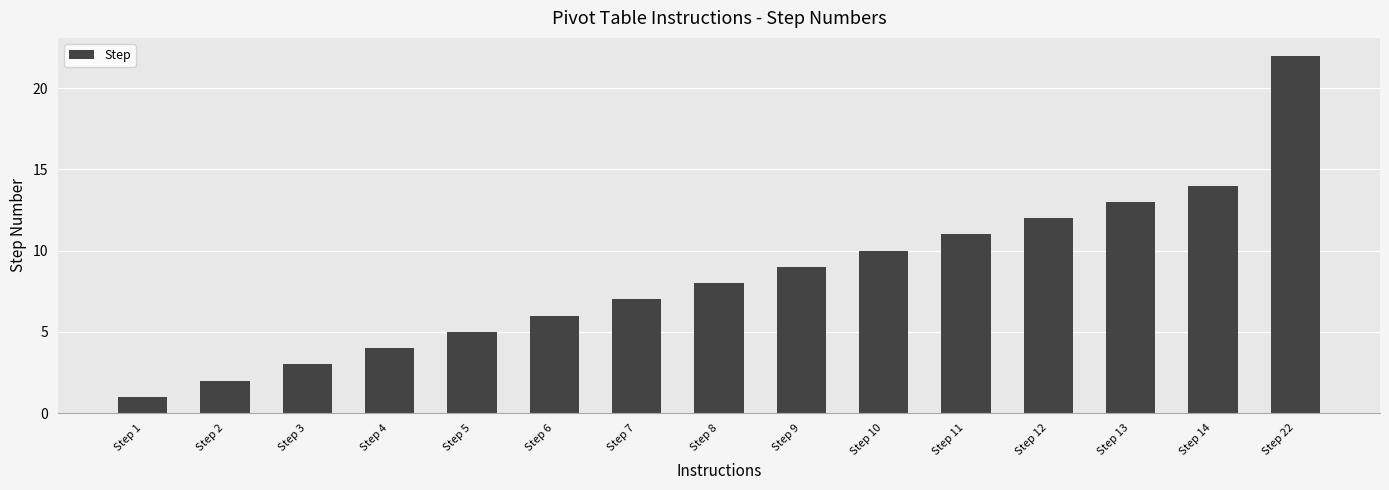

Which label corresponds to the smallest value in the chart?

Step 1